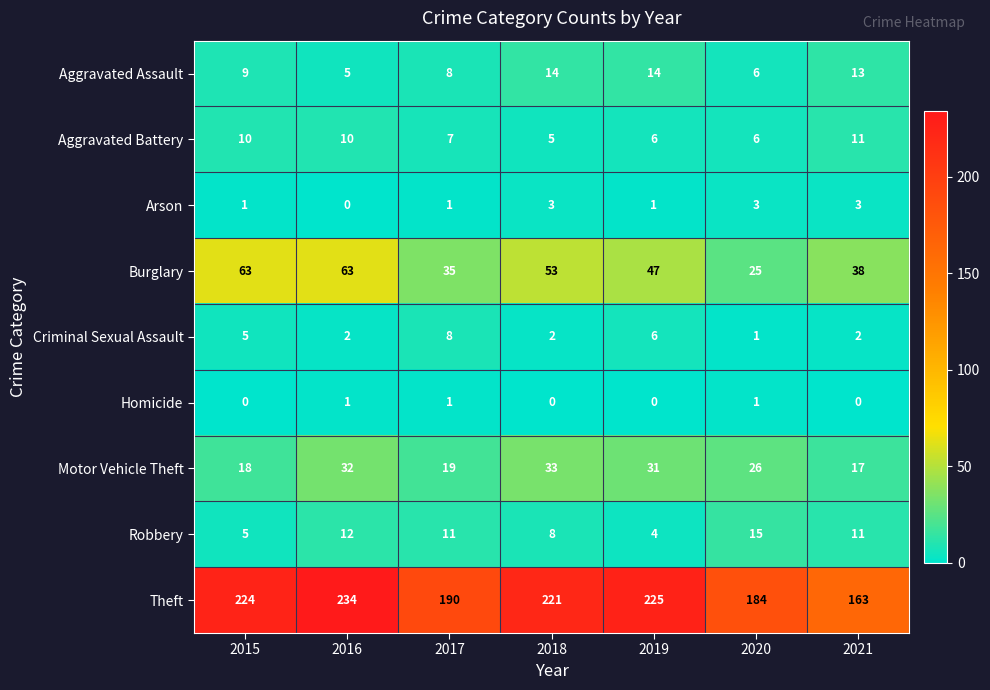

What is the difference between the maximum and minimum values in the Aggravated Assault series?

9